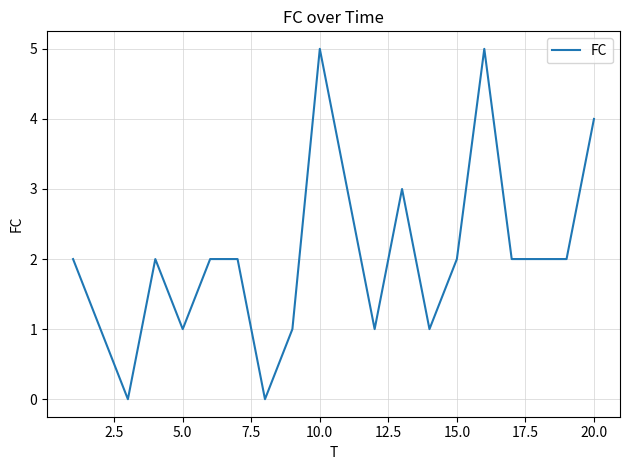

What is the greatest value displayed?

5